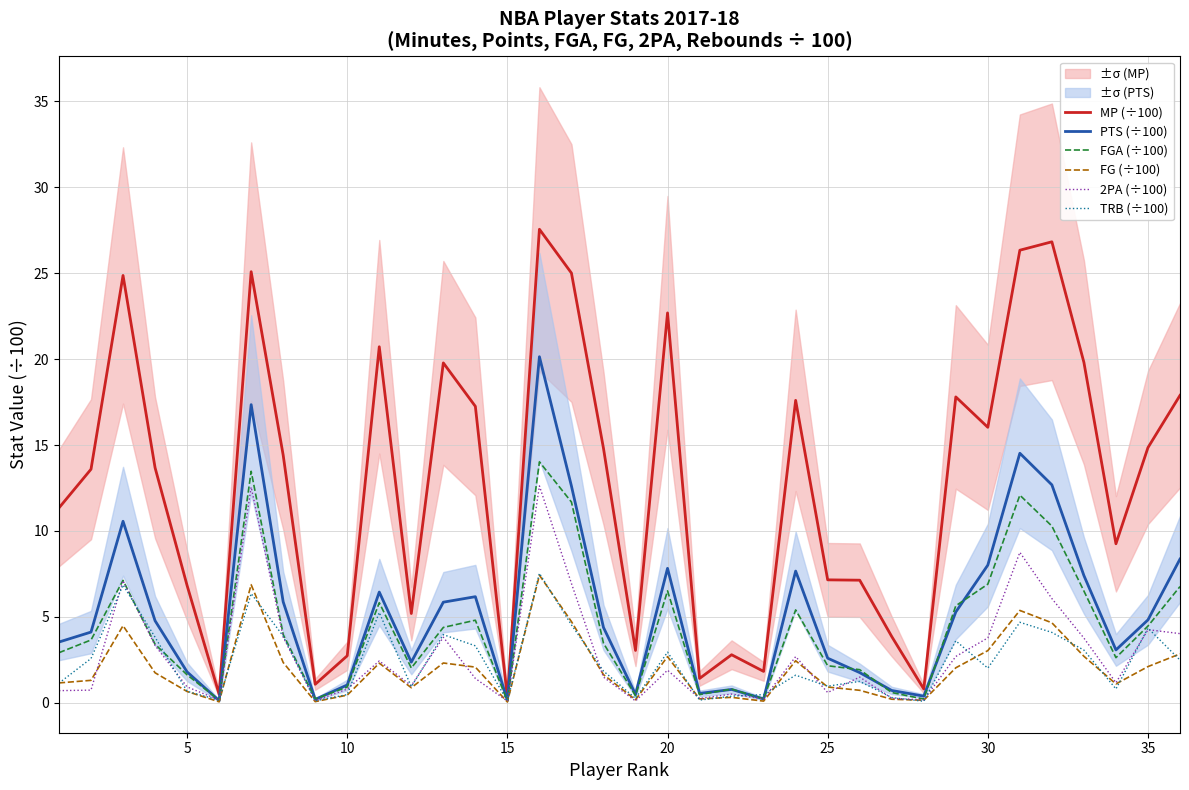

What is the value of the PTS (÷100) point at the 23rd from the left?

0.2